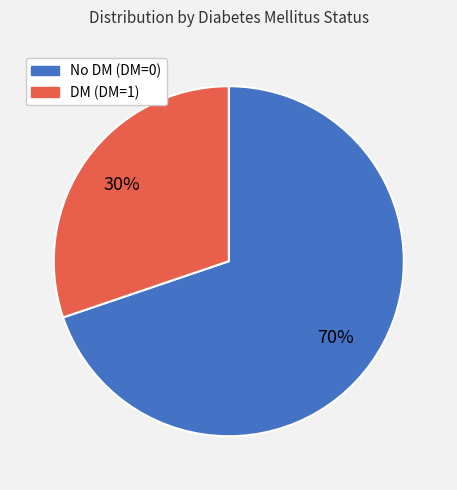

Is there a majority slice in this chart?

Yes